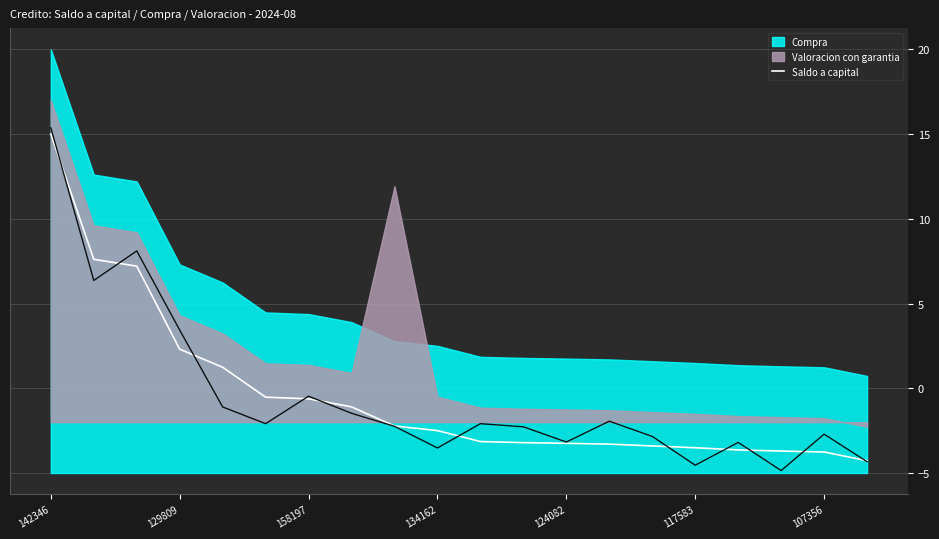

What is the change in value from 11 to 13?

-0.1